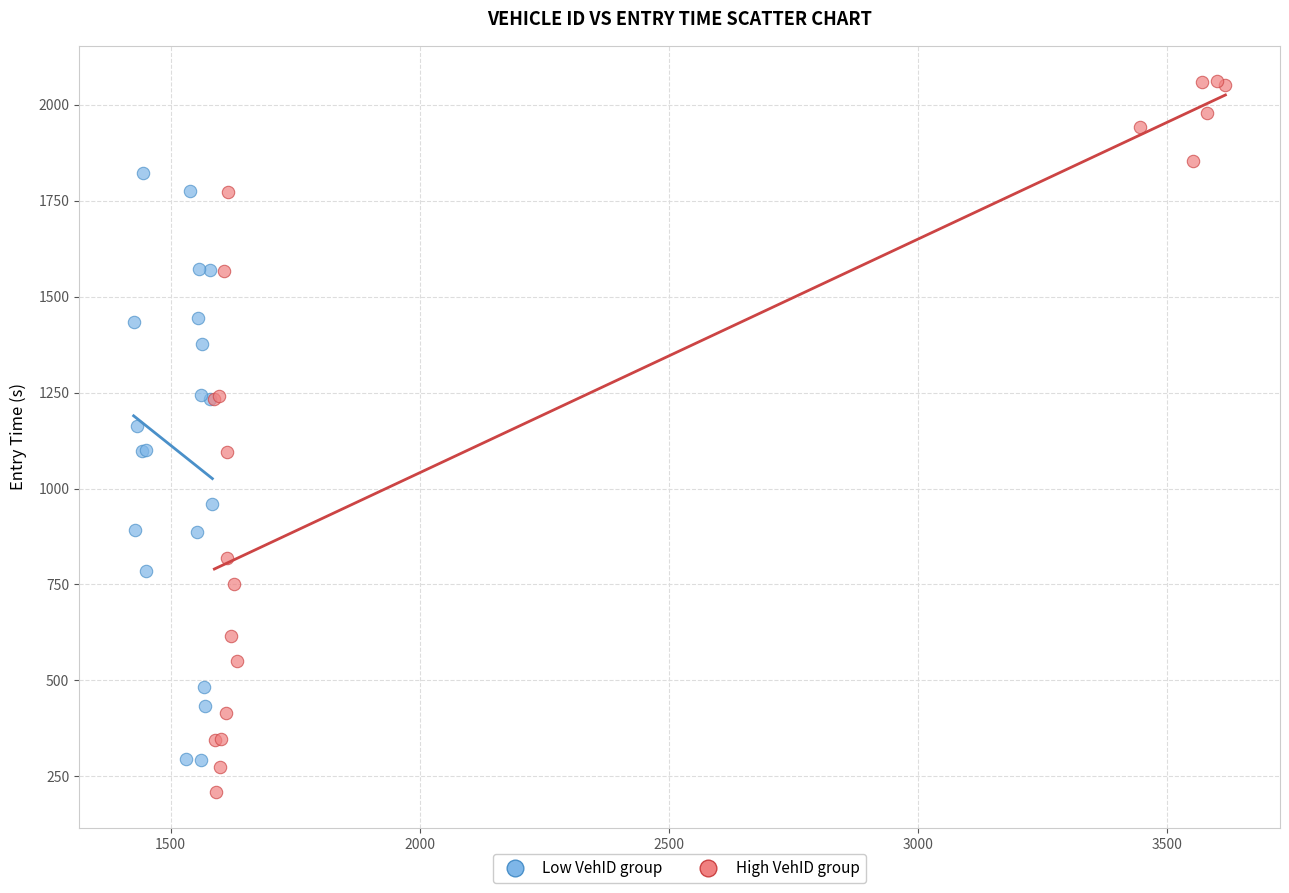

Which series contains the highest Y value?

High VehID group